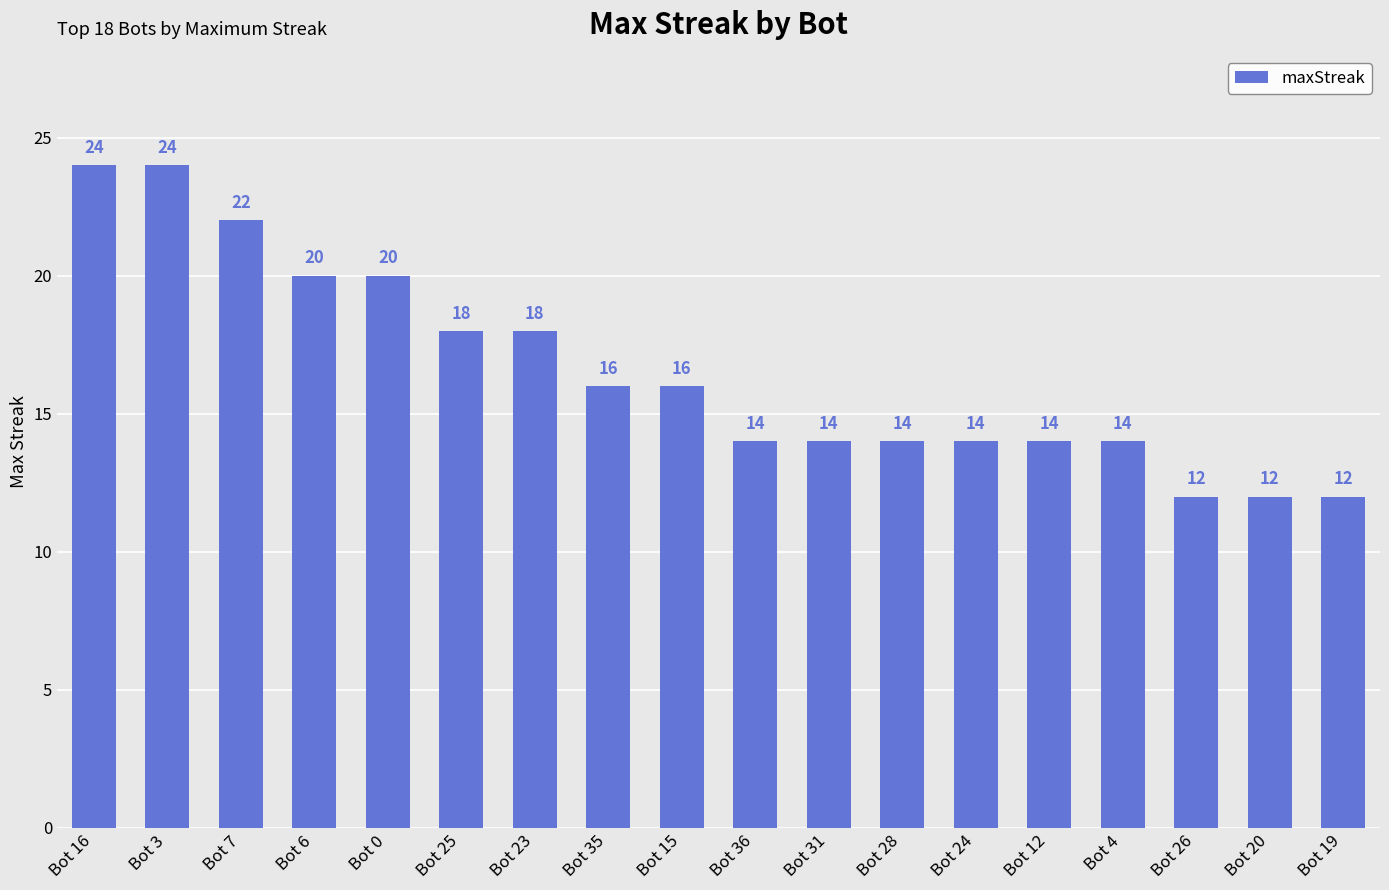

How many bars are there in total?

18